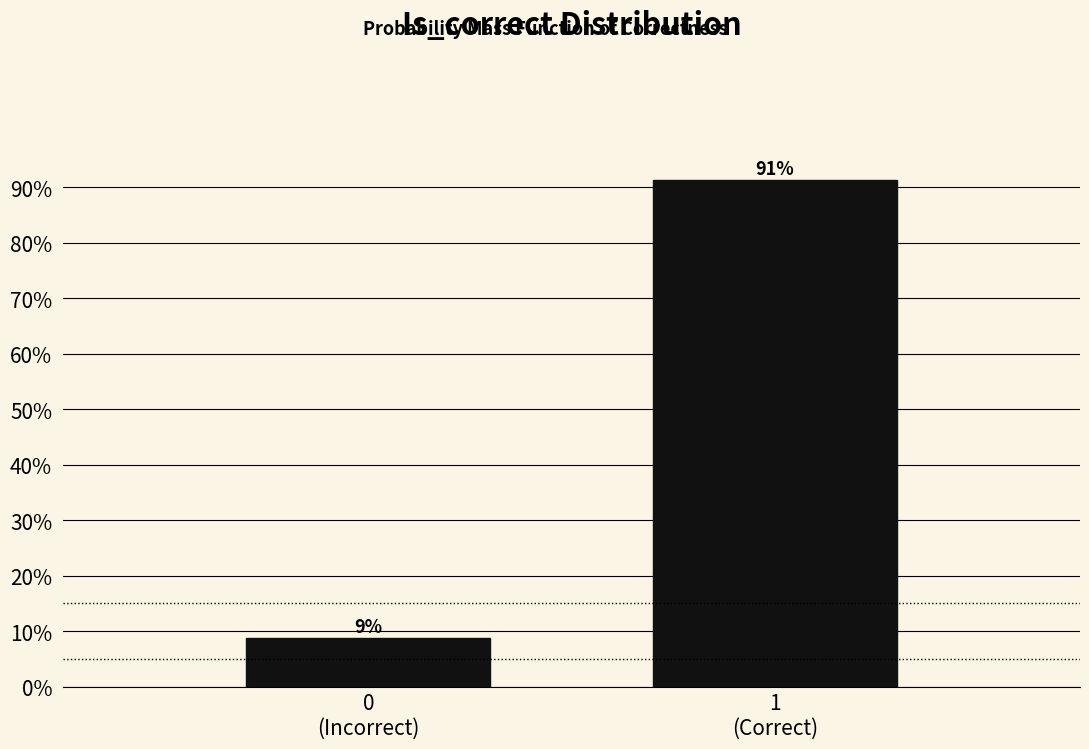

Does the chart contain any negative values?

No